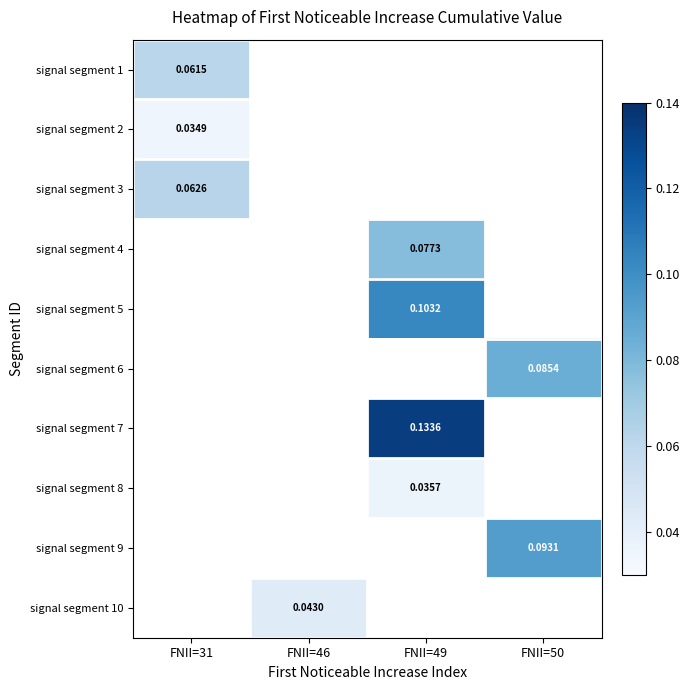

At which category does the chart reach its minimum across all series?

FNII=31